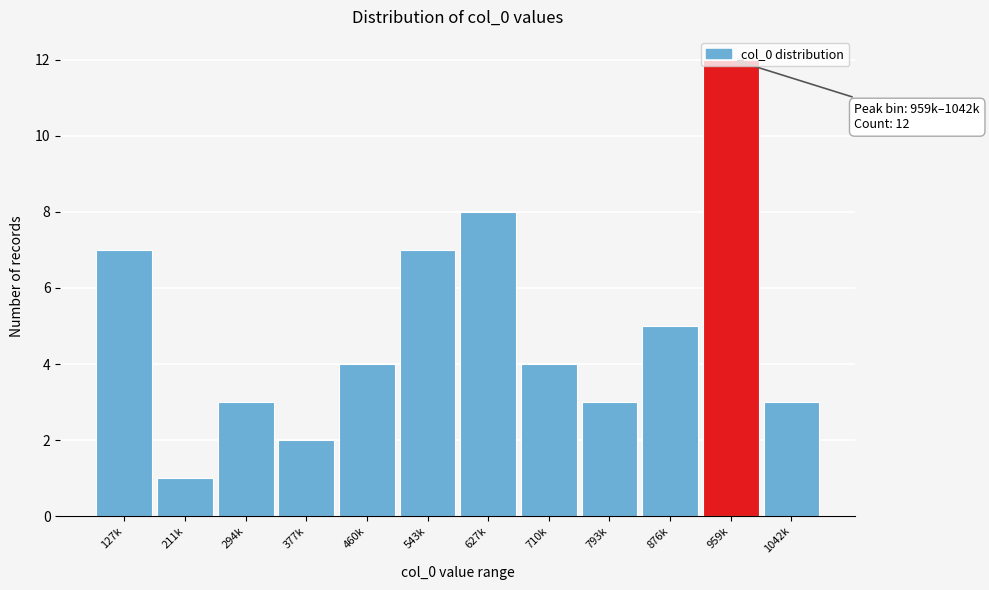

Which has a higher value, 959k or 710k?

959k